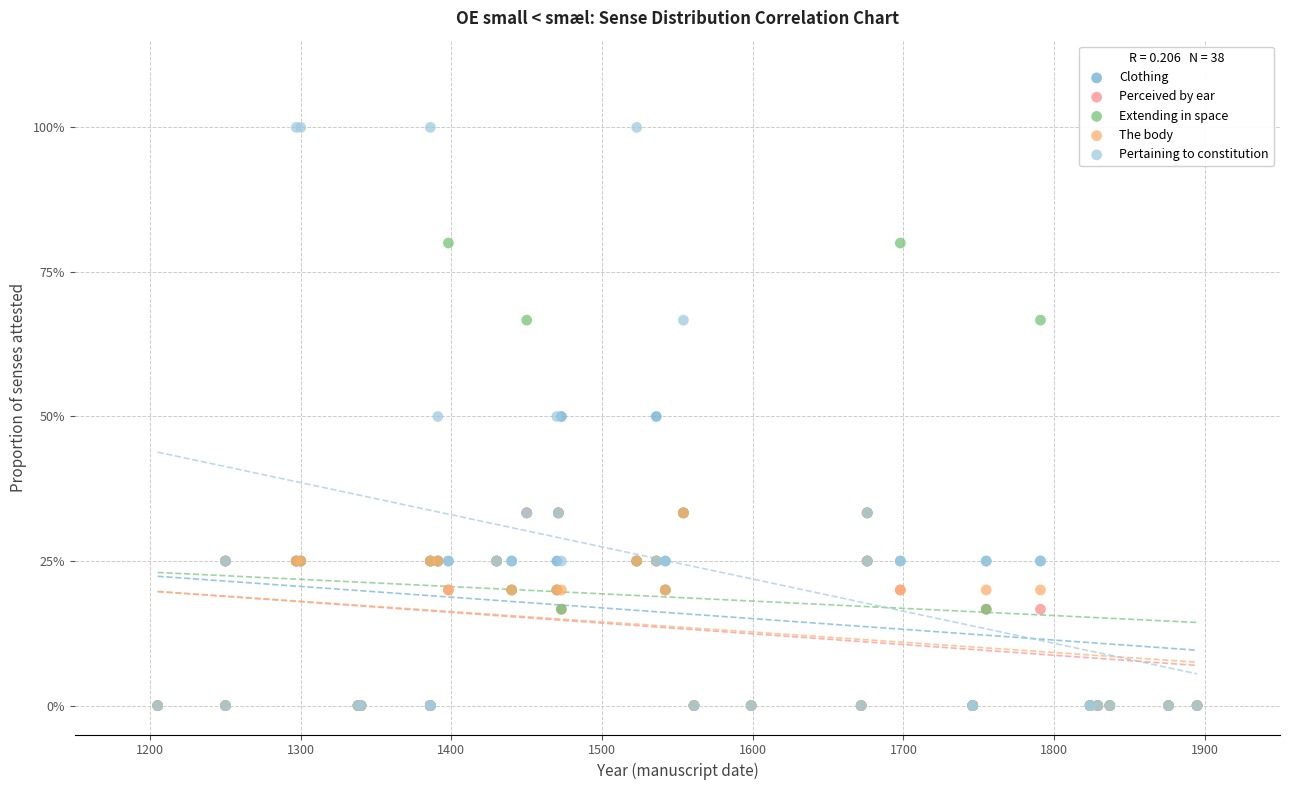

What are all the series names shown in the legend?

Clothing, Perceived by ear, Extending in space, The body, Pertaining to constitution